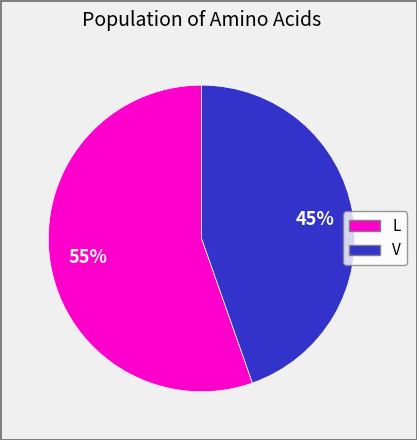

To the nearest percent, what is the average slice percentage?

50%